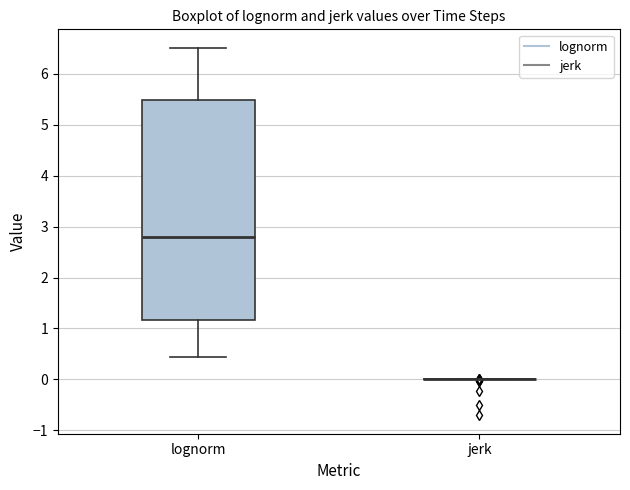

Reading left to right, transcribe this box plot: for each box, give where its median line is, the range the box spans, and where its two whiskers end, as read against the y-axis. The values are not printed on the chart, so give them approximately, as read against the axis.

lognorm: median 2.8, box 1.2 to 5.5, whiskers 0.4 to 6.5
jerk: box collapsed to a line at 0.0, whiskers 0.0 to 0.0